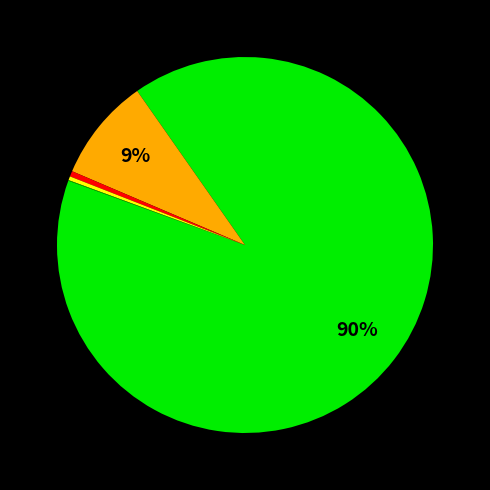

How many slices are in this pie chart?

5